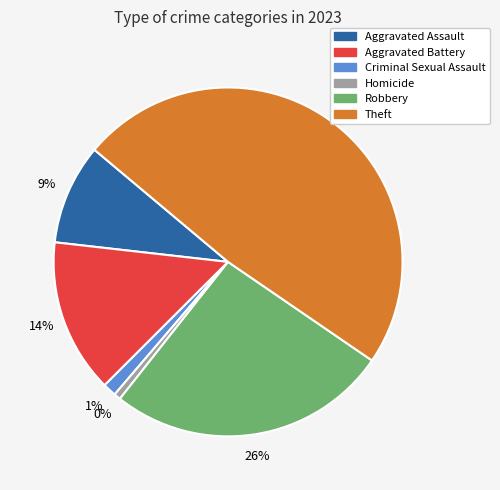

What percentage is the Criminal Sexual Assault slice, to the nearest percent?

1%